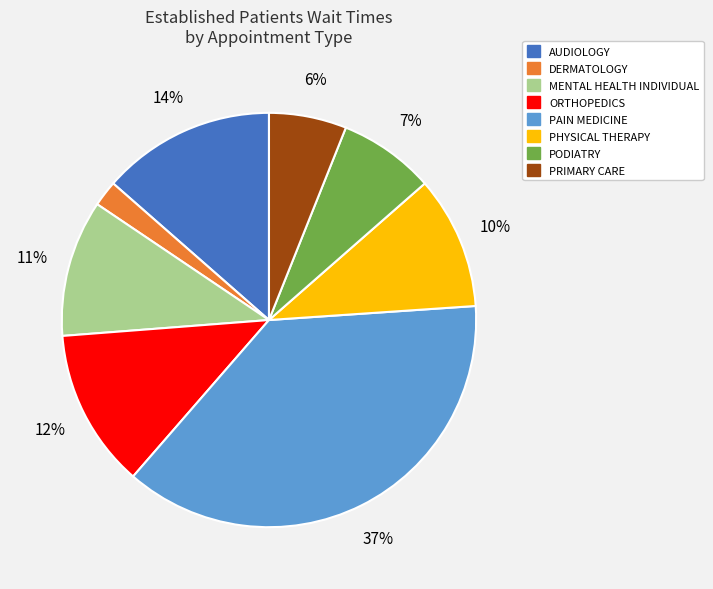

Count the number of slices in the pie.

8